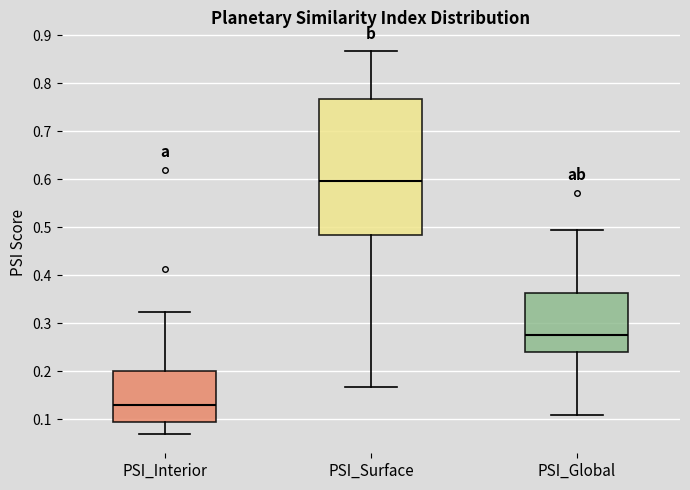

Reading left to right, read every box against the y-axis: the position of its median line, the range the box covers, and the ends of its whiskers. The values are not printed on the chart, so give them approximately, as read against the axis.

PSI_Interior: median 0.13, box 0.09 to 0.20, whiskers 0.07 to 0.32
PSI_Surface: median 0.60, box 0.48 to 0.77, whiskers 0.17 to 0.87
PSI_Global: median 0.28, box 0.24 to 0.36, whiskers 0.11 to 0.50